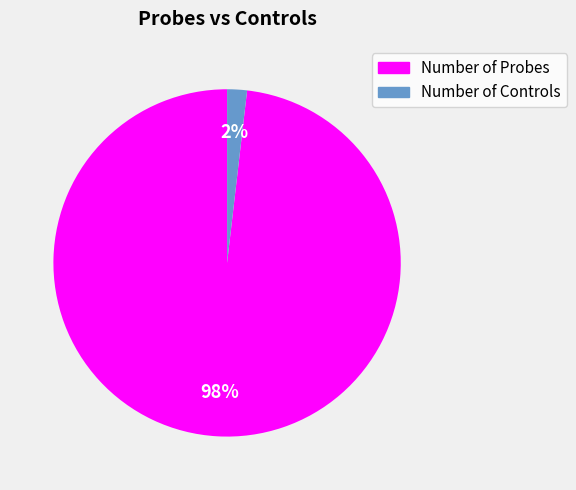

Rank the categories by value from highest to lowest.

Number of Probes, Number of Controls